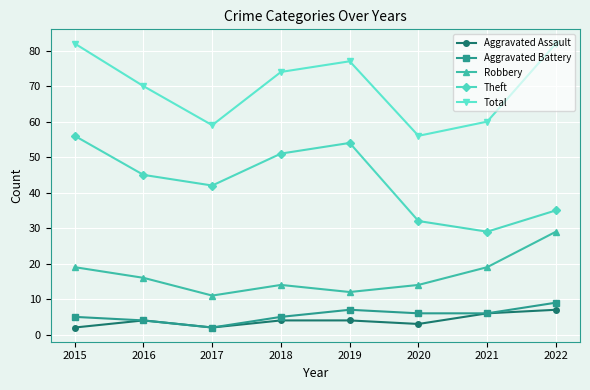

Is it true that Aggravated Assault equals 3 at 2021?

False